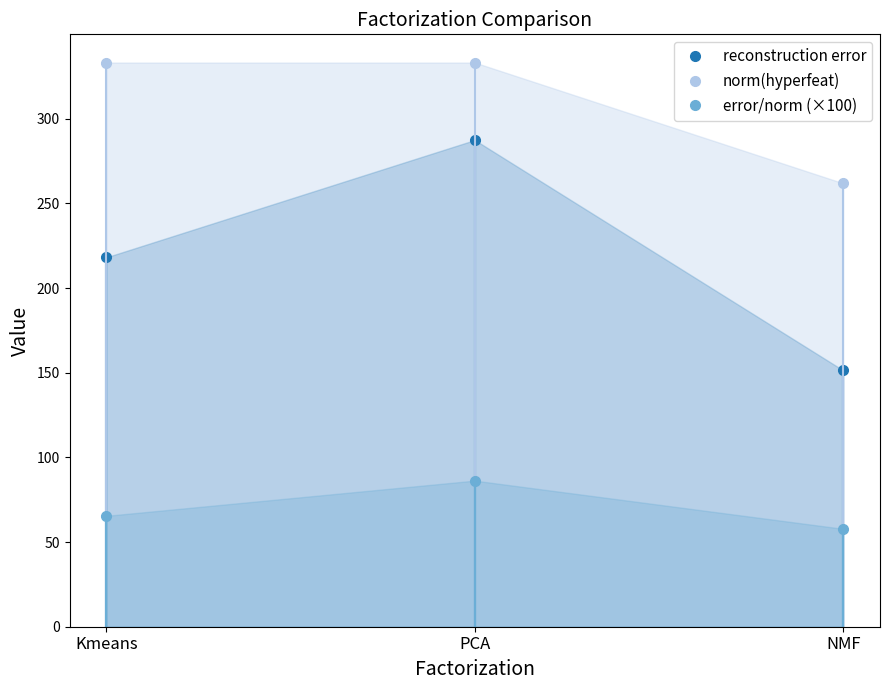

What position from the right is PCA?

2